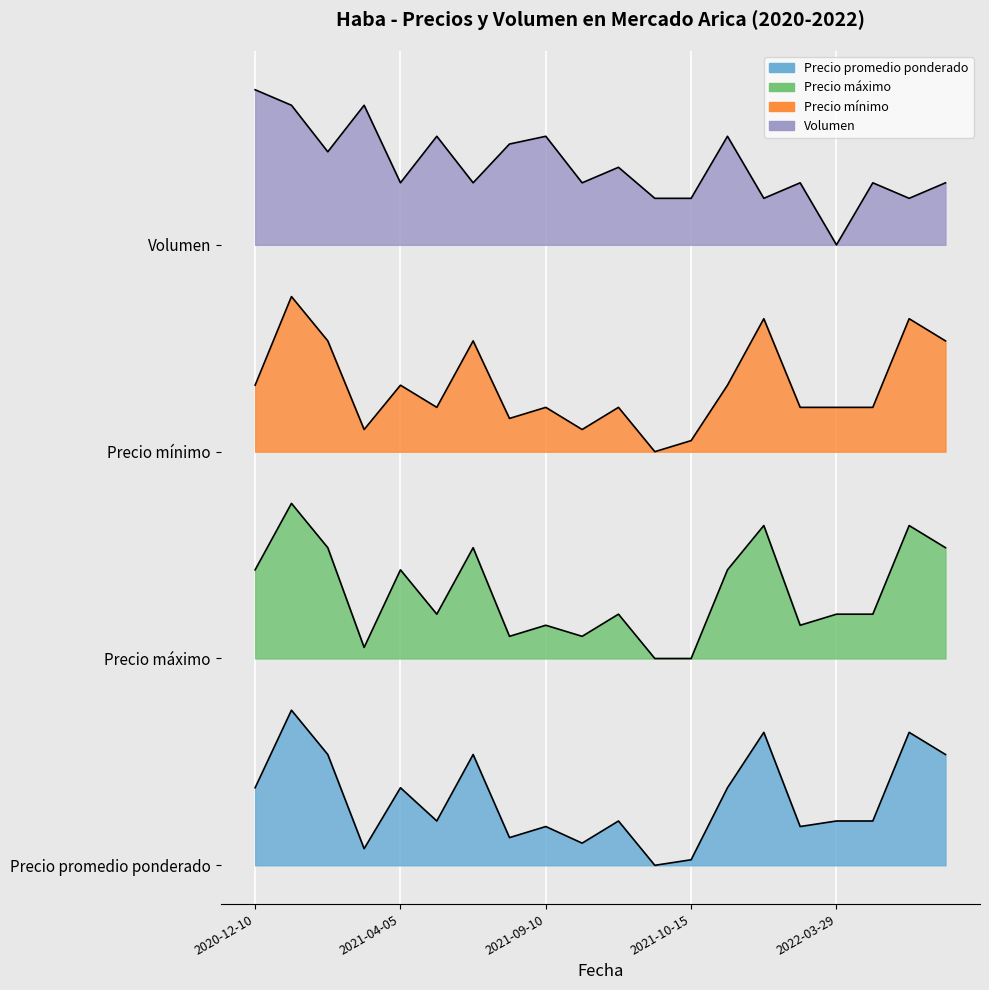

Is it true that Precio máximo equals 1771.4 at 2021-09-03?

True